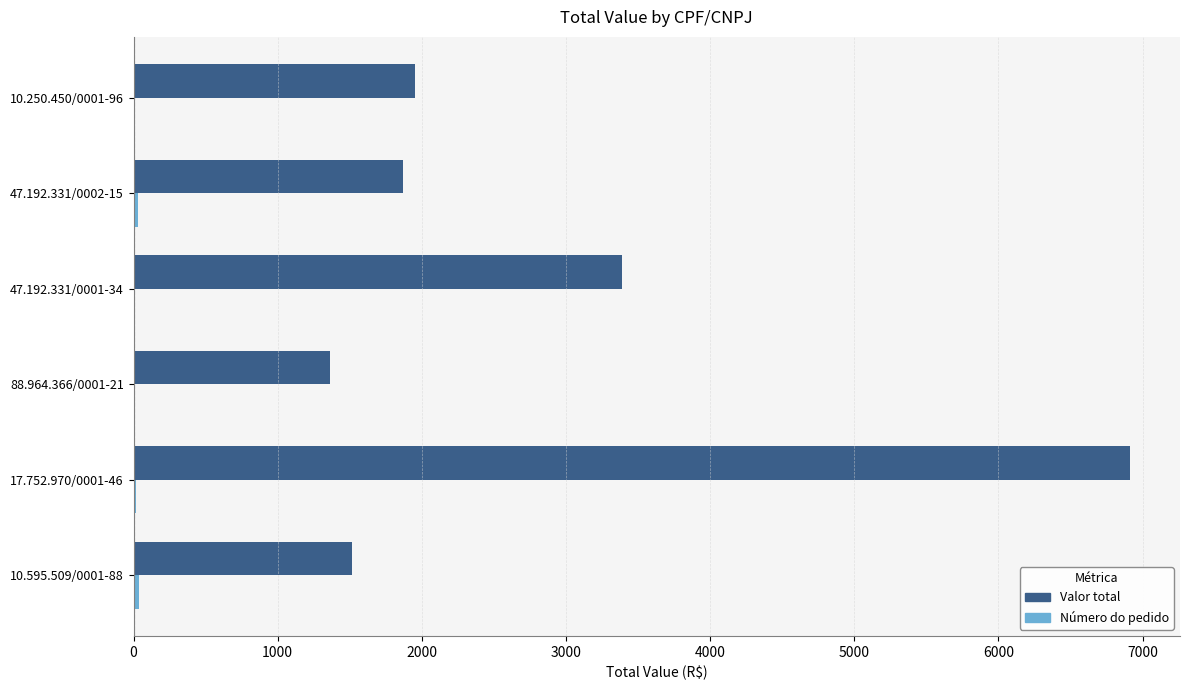

At which category is the sum across all series the highest?

17.752.970/0001-46